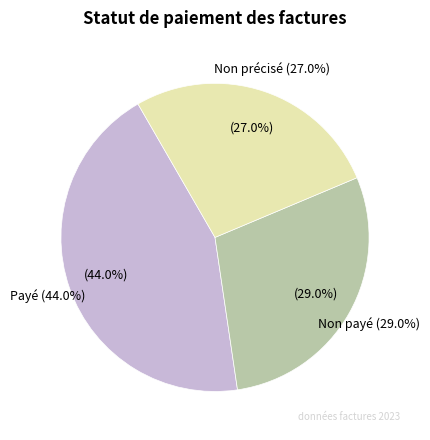

Is it true that Payé is 52% of the pie?

False